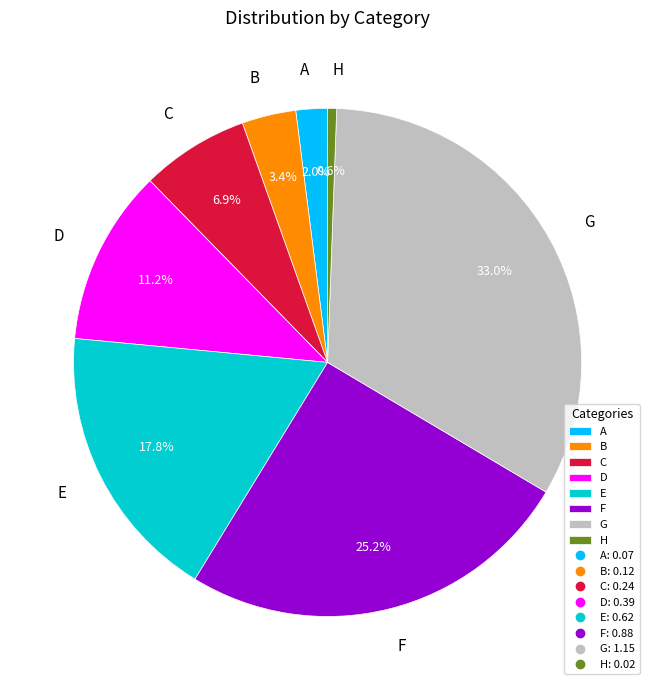

How many slices are in this pie chart?

8